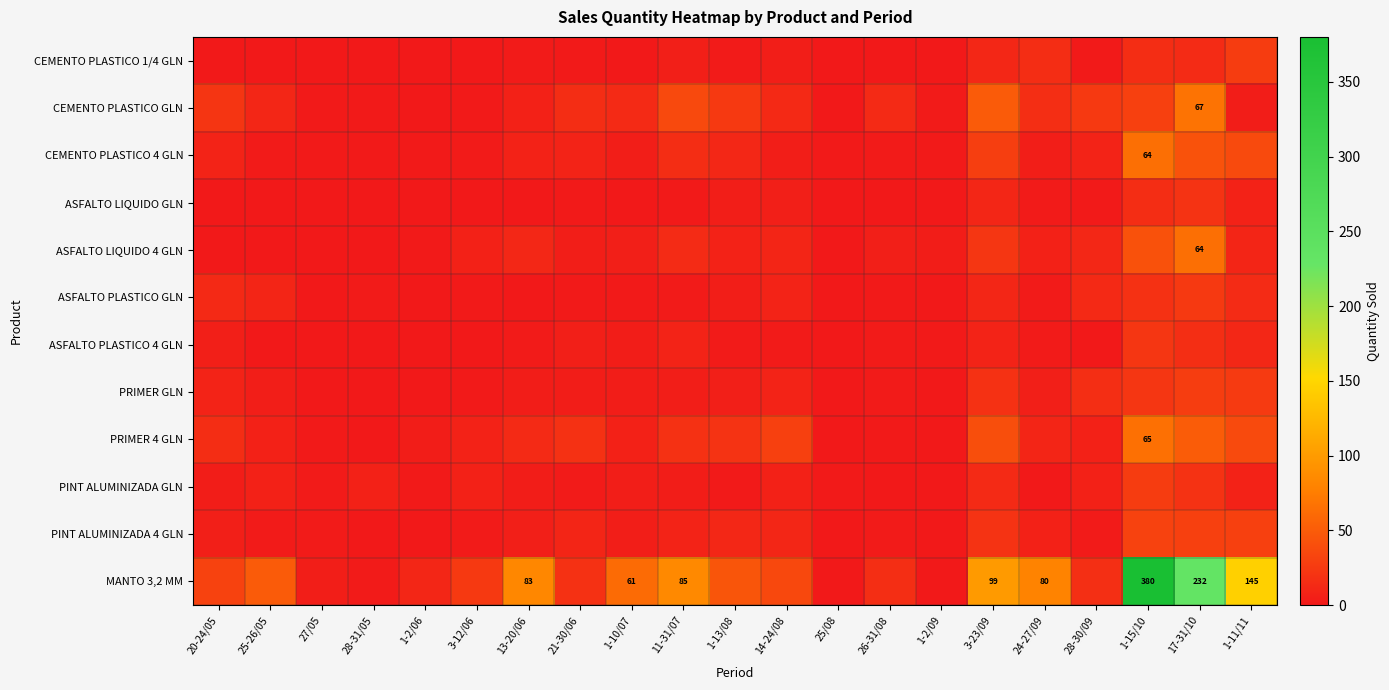

What is the average value of the CEMENTO PLASTICO 4 GLN series?

12